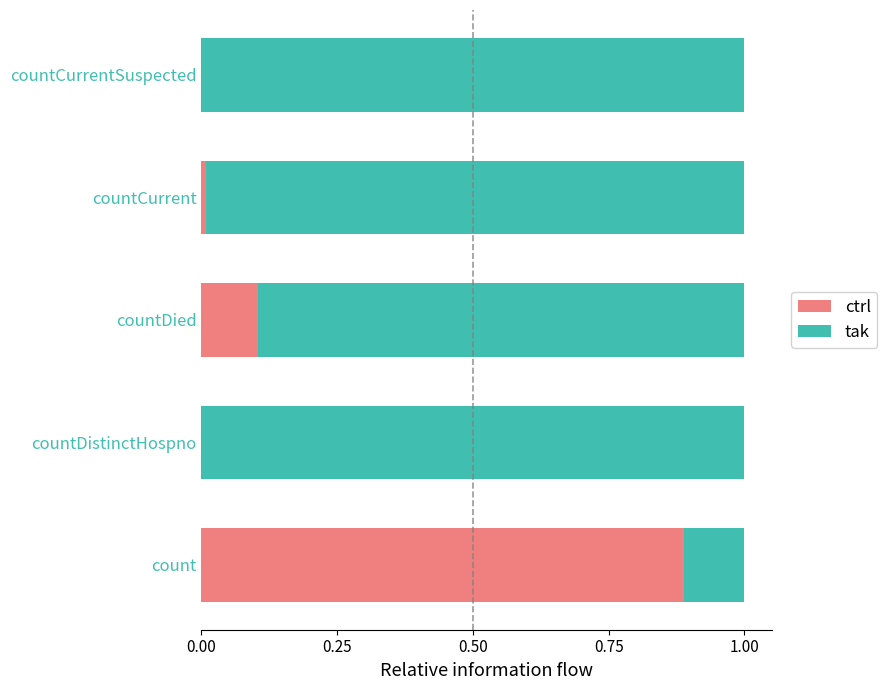

What is the sum of all ctrl values?

1.0